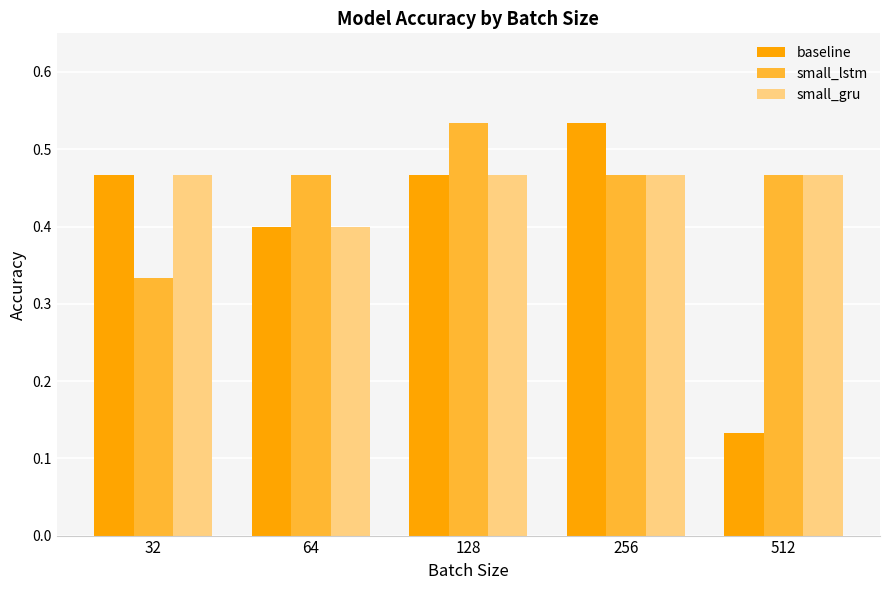

What is the total value across all series at 32?

1.3